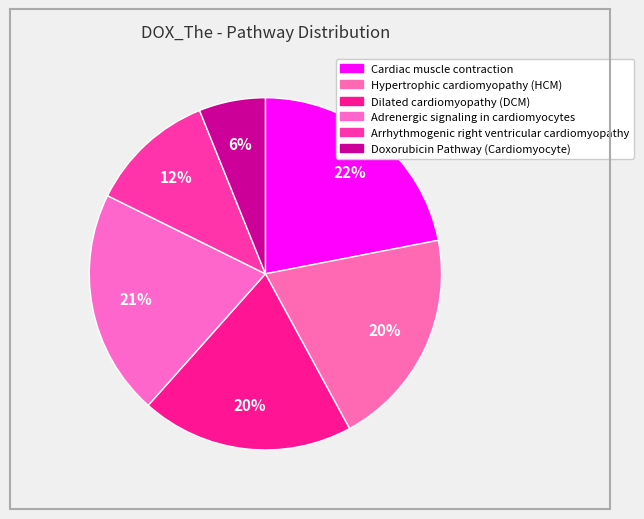

How many slices are in this pie chart?

6